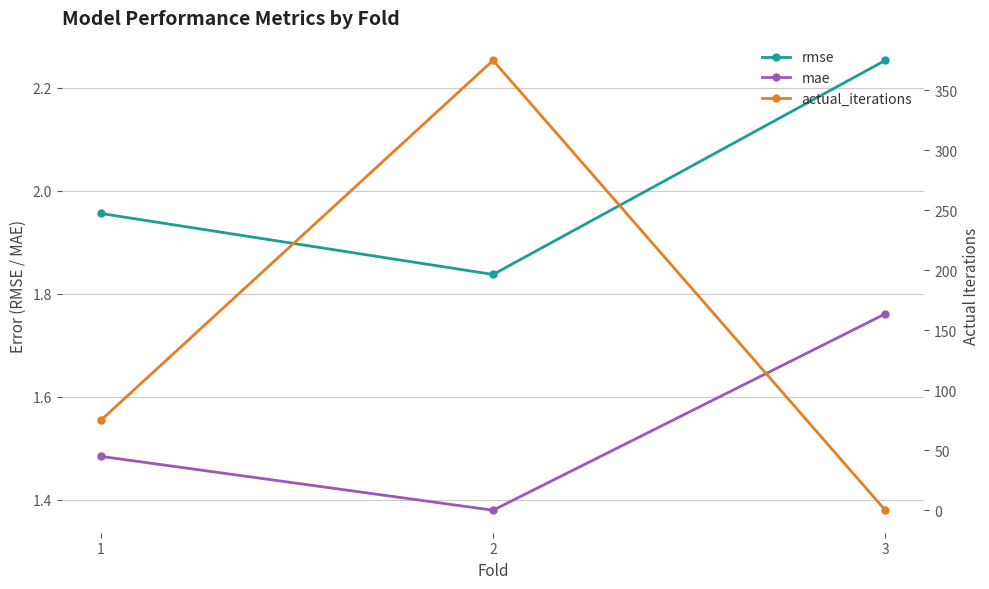

At how many categories does at least one series exceed 206?

1